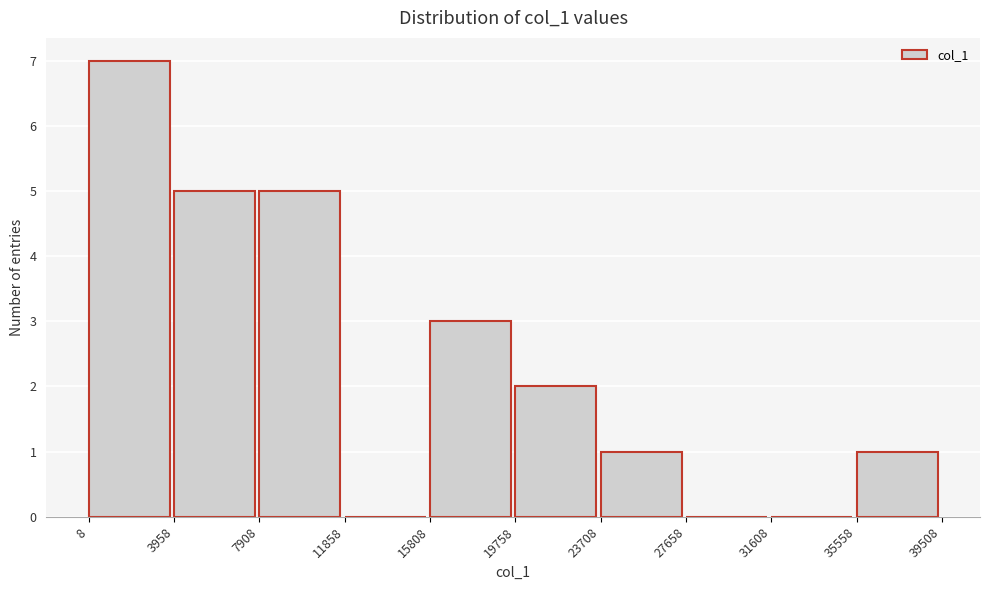

Over which range of the x-axis is the bar tallest?

8 to 3958